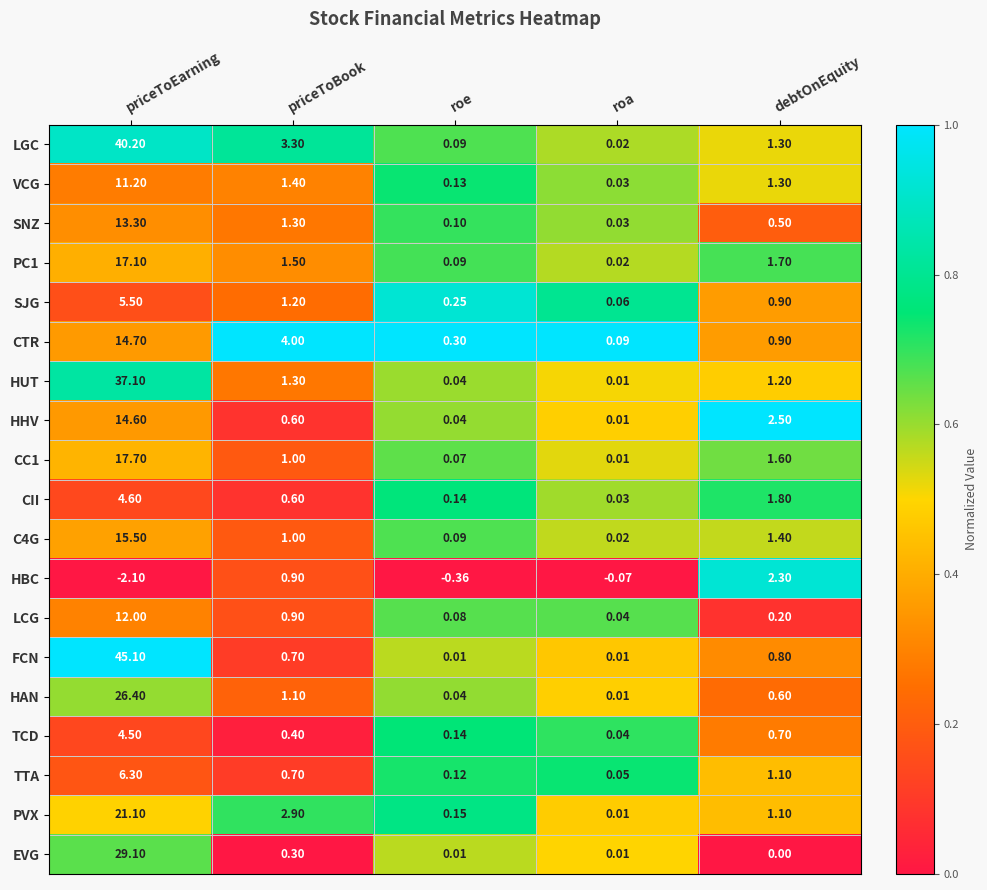

Which series has the largest total across all categories?

FCN